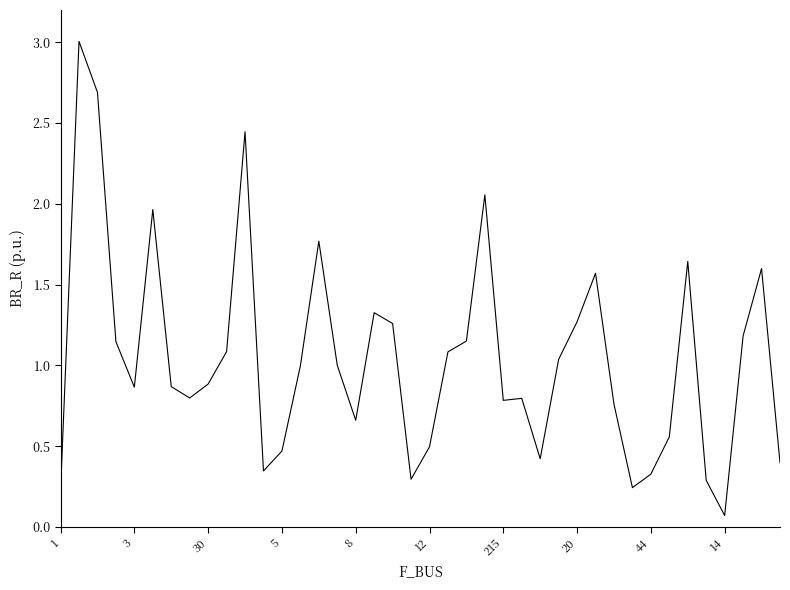

What is the greatest value displayed?

3.0